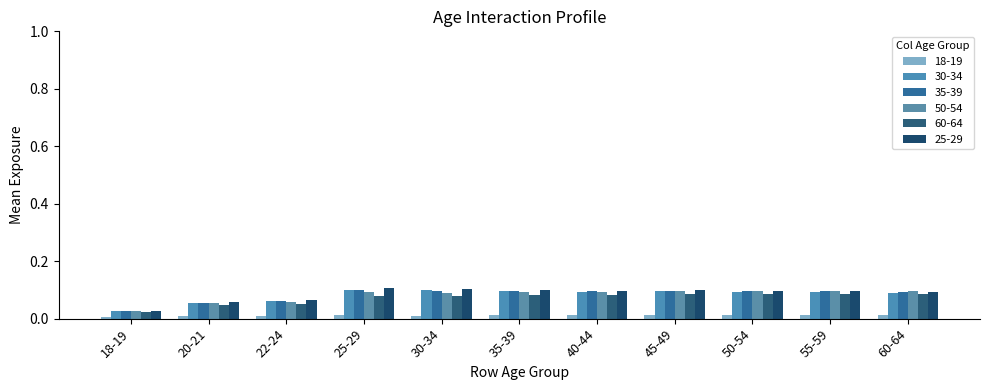

What is the sum of all 25-29 values?

0.9